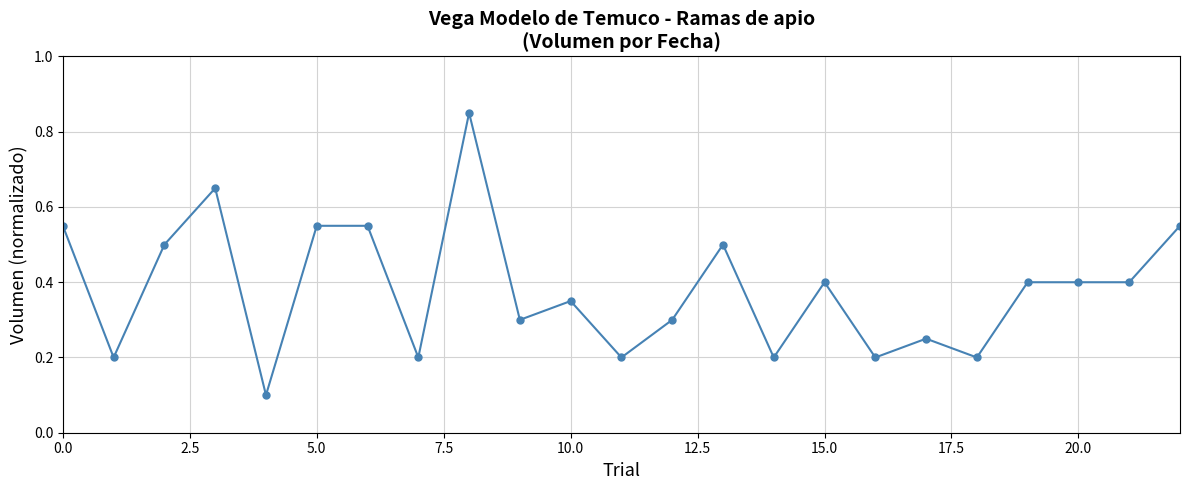

How many categories are shown in the chart?

23